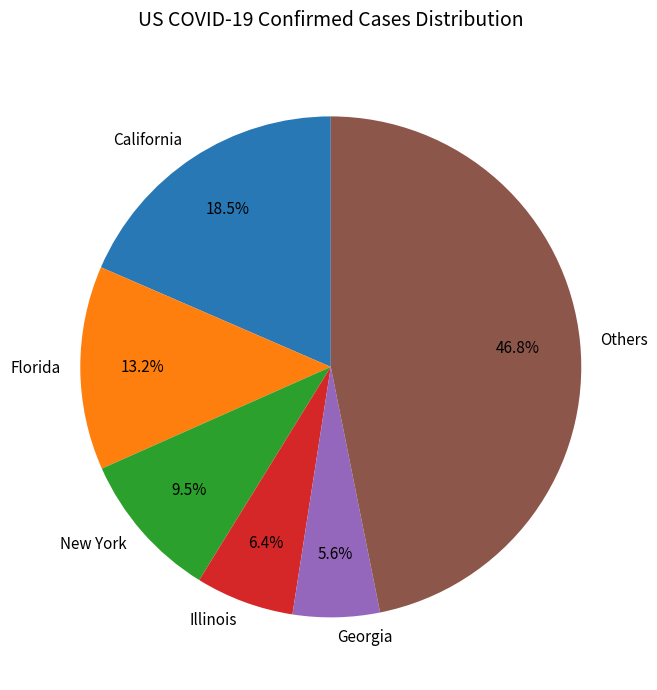

What is the ratio of the value at Florida to the value at California?

0.7